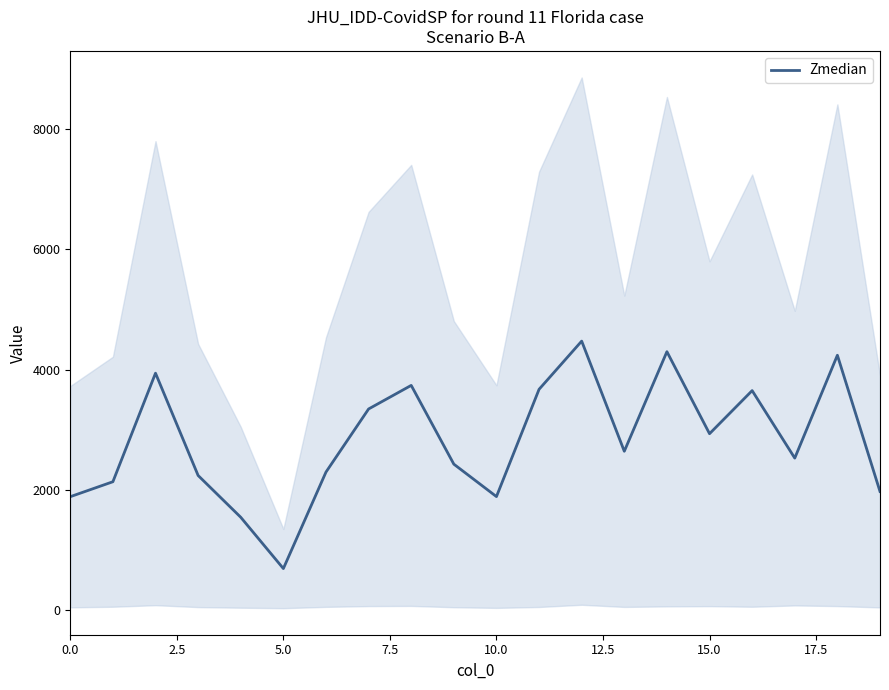

Approximately how many times larger is the value at 10 compared to 15?

0.6